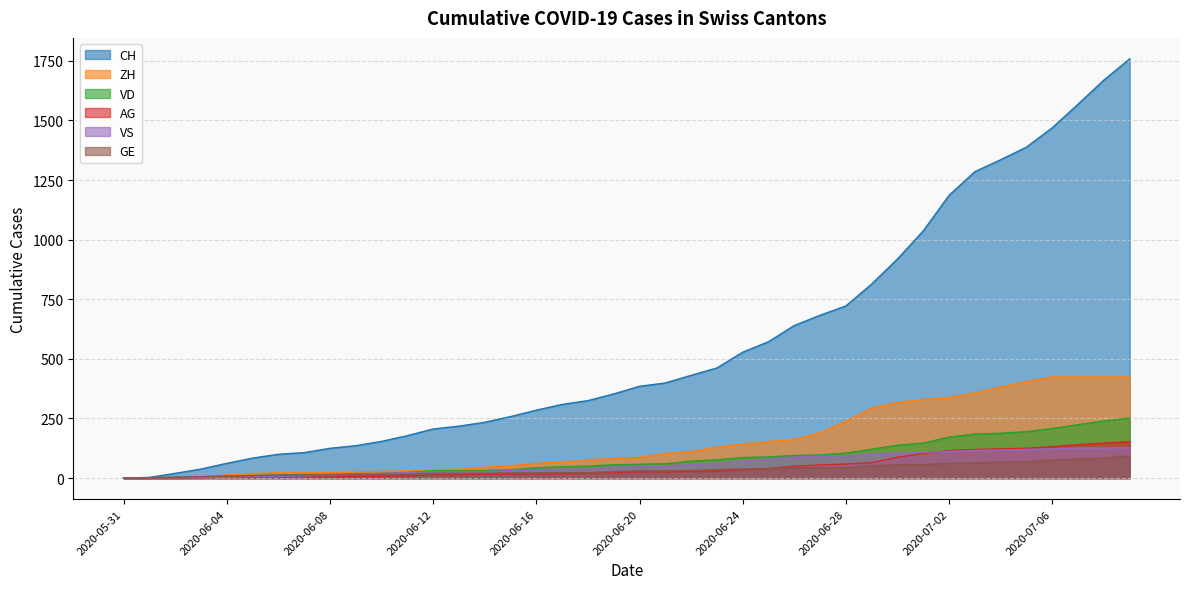

What is the difference between the AG values at 2020-06-26 and 2020-06-17?

32